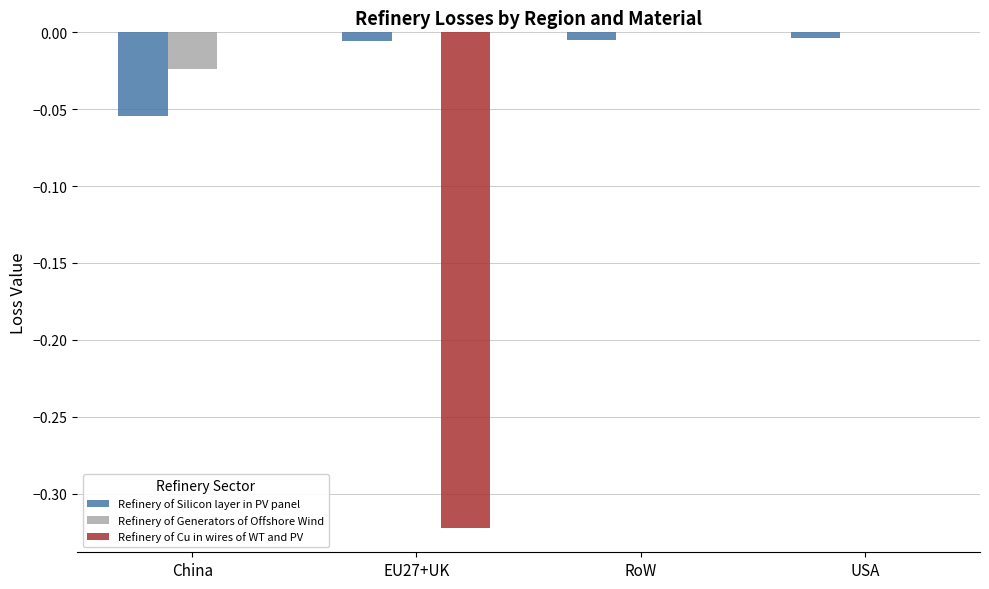

Which series changed the most between EU27+UK and USA?

Refinery of Cu in wires of WT and PV